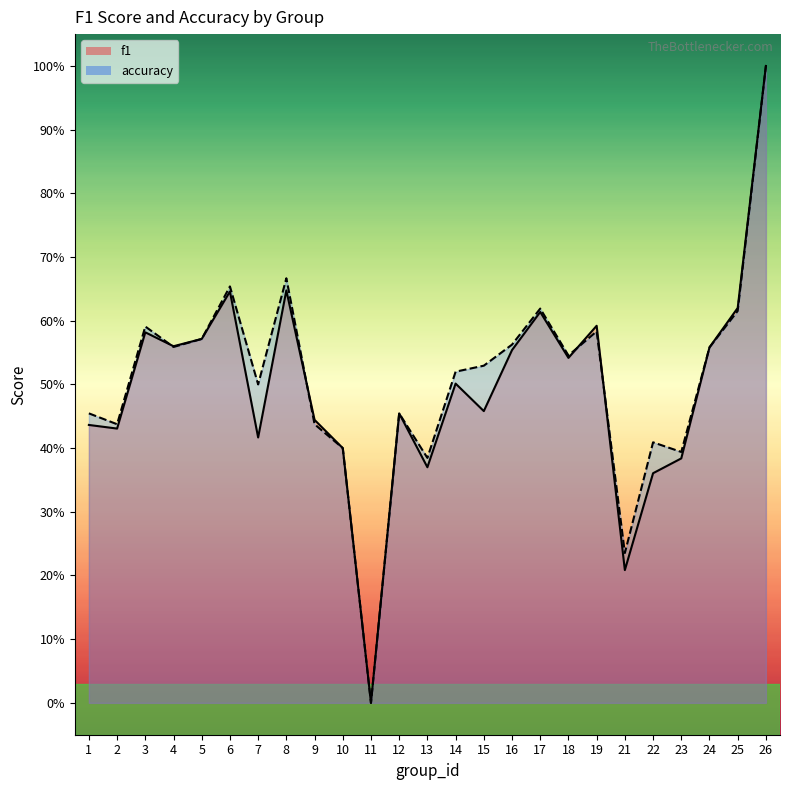

Between which two adjacent categories do f1 and accuracy first intersect?

3 and 4